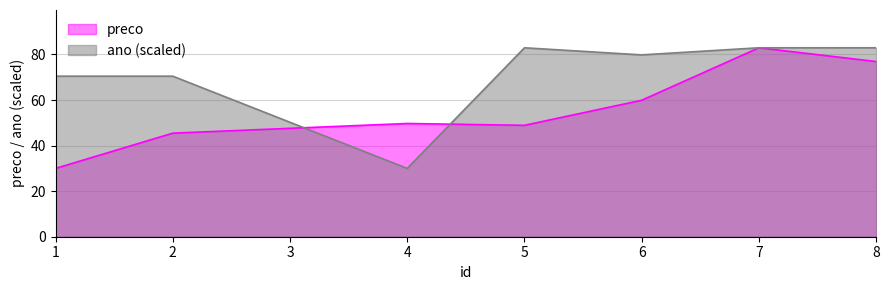

Between 6 and 8, which is larger?

8